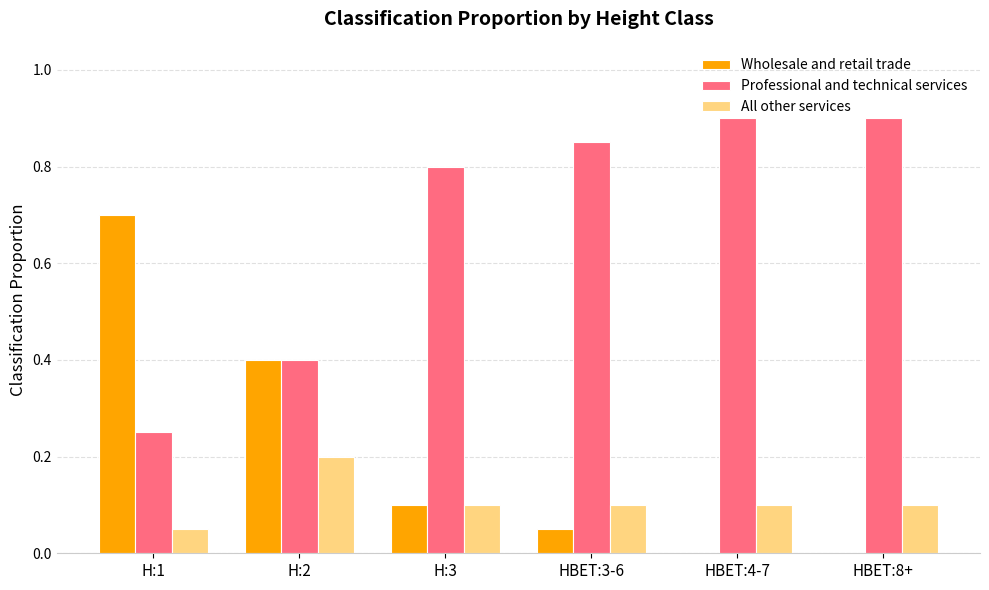

The value of Professional and technical services at HBET:4-7 is 1.6. True or false?

False